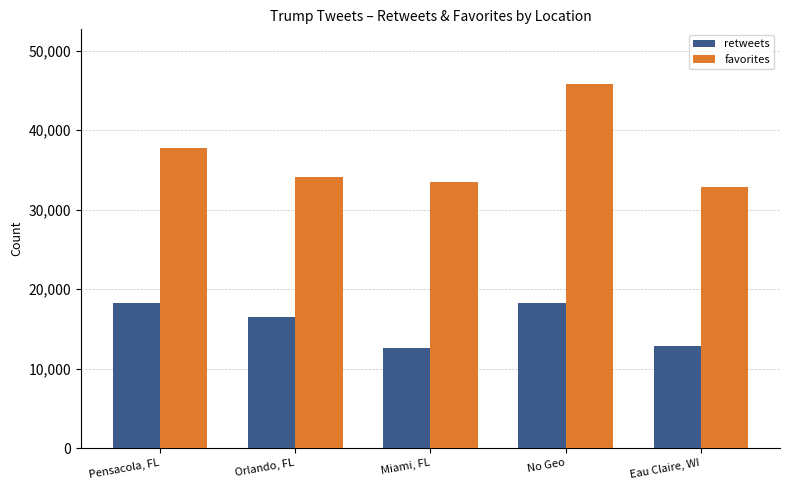

Which series changed the most between Miami, FL and No Geo?

favorites